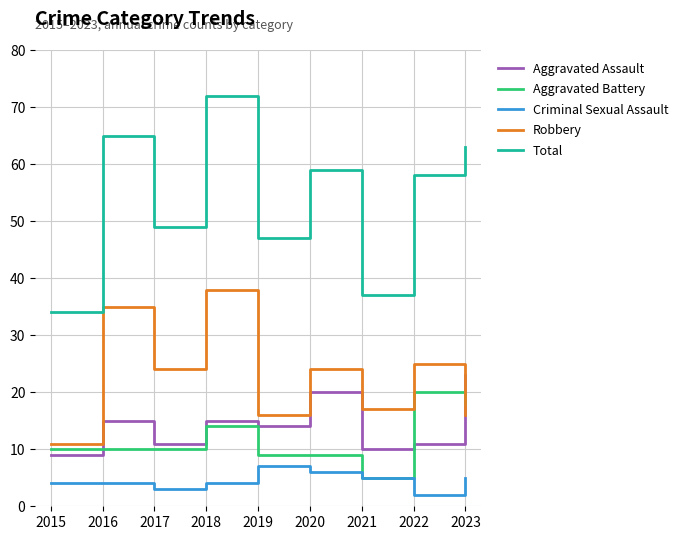

True or false: Total has more than 0 points higher than both neighbors.

True